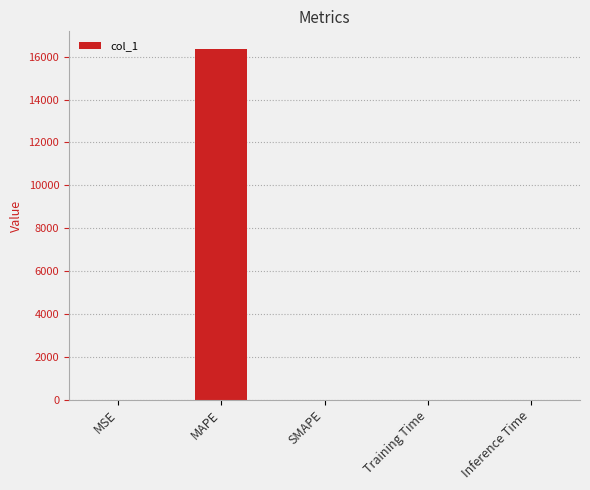

Which has a higher value, SMAPE or MAPE?

MAPE